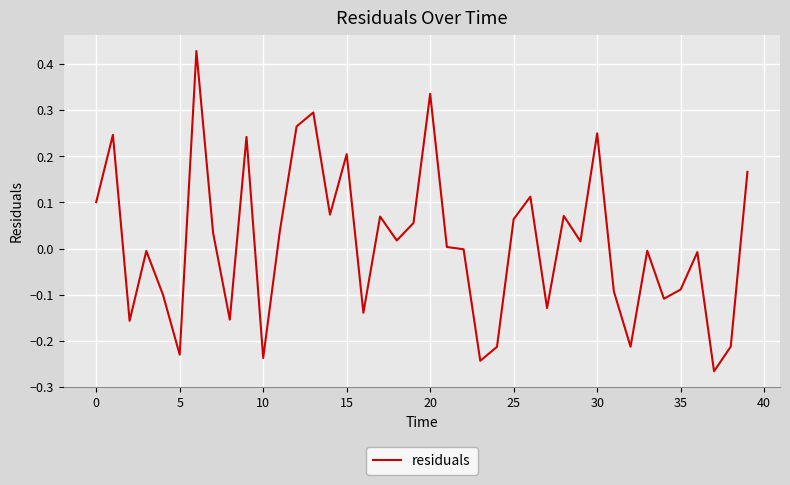

What is the sum of all values?

0.5